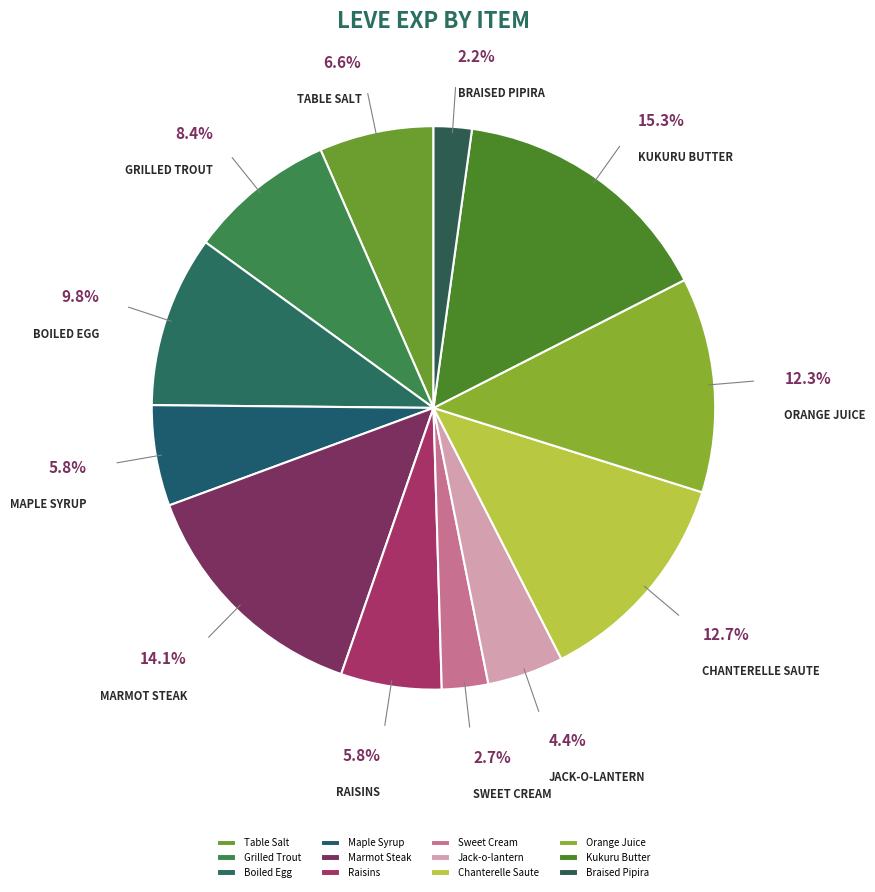

To the nearest percent, what is the average slice percentage?

8%